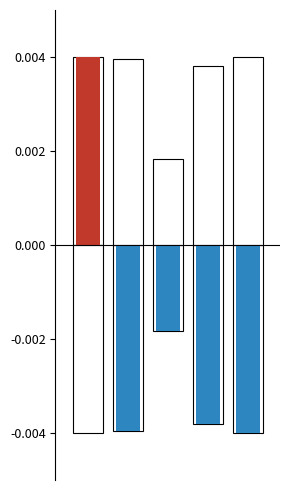

Which series has the largest total across all categories?

Positive